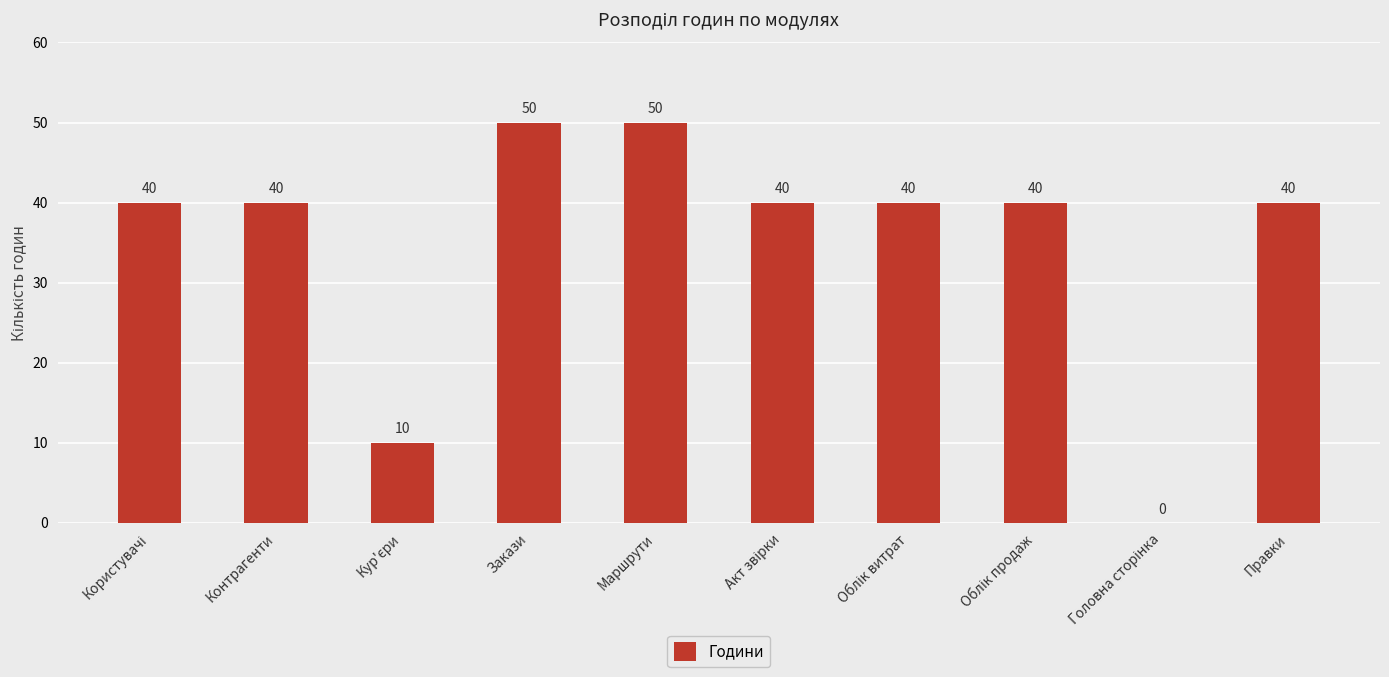

Is it true that the value at Маршрути is 22?

False